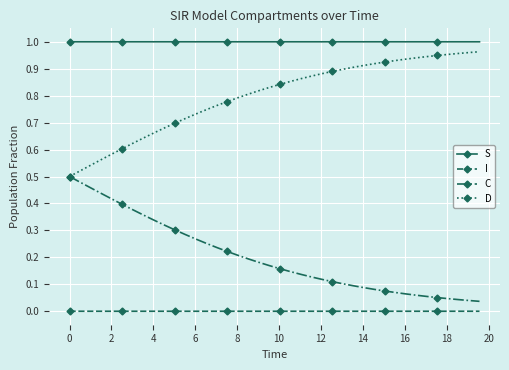

True or false: I and C cross at least once.

False